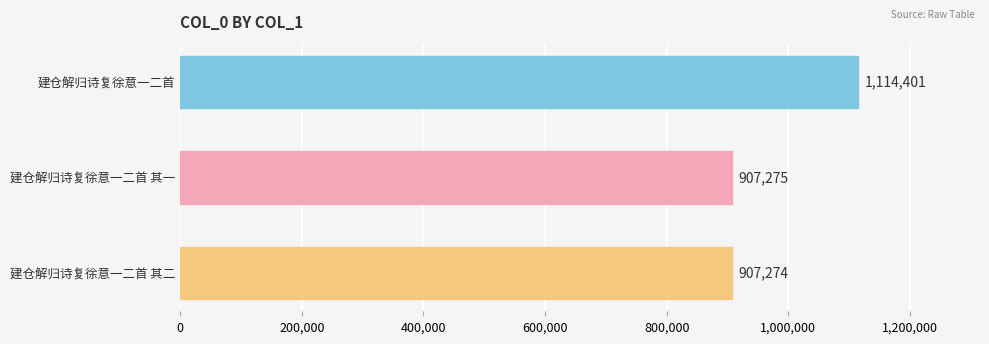

At which label is the value closest to 1010837?

建仓解归诗复徐意一二首 其一